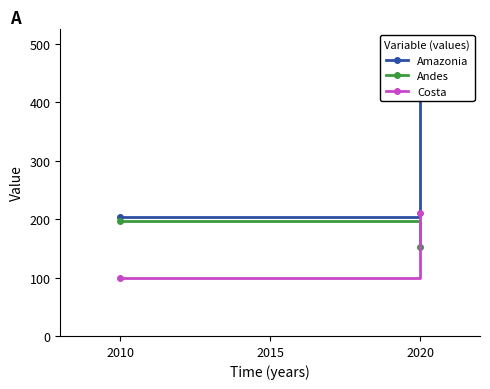

Is this an area chart (filled region under the line)?

No